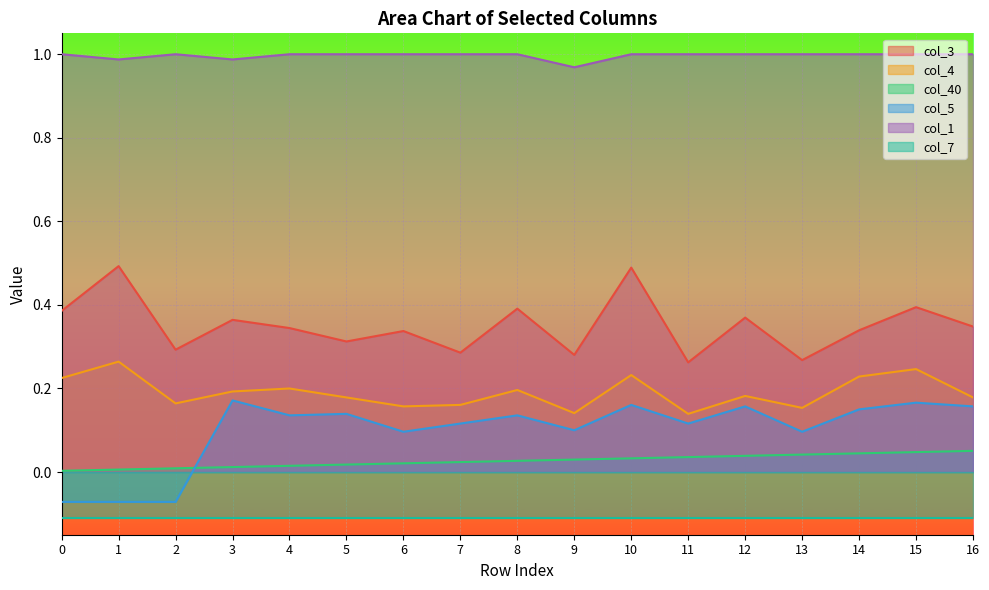

The value of col_5 at 13 is 0.1. True or false?

True